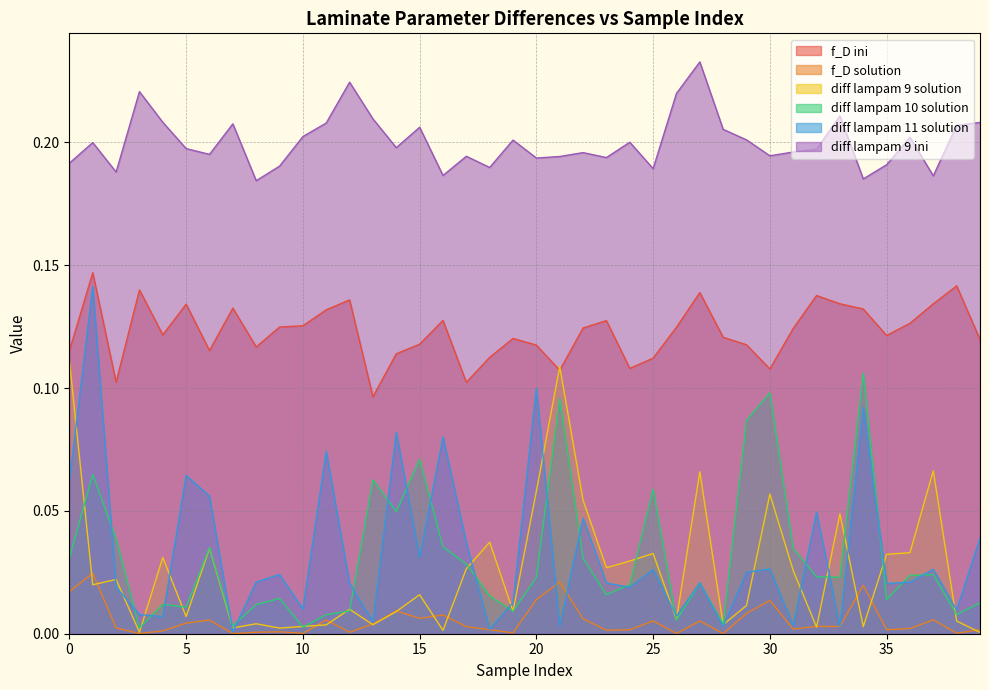

How many lines are shown in the chart?

6